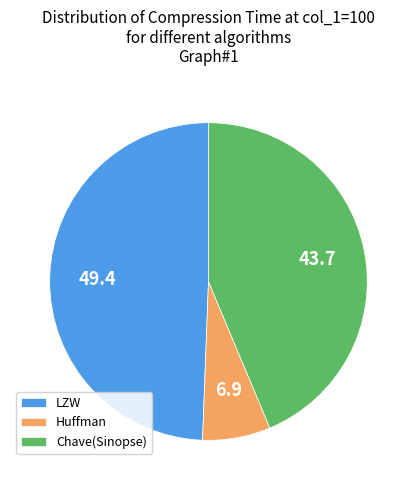

Rank the categories by value from highest to lowest.

LZW, Chave(Sinopse), Huffman